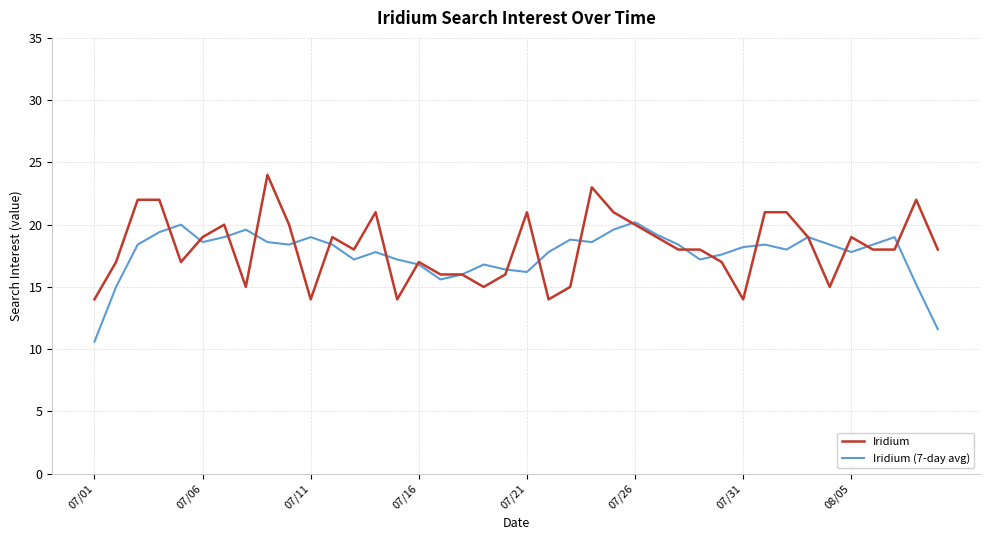

Which series ends up on top after the final intersection of Iridium and Iridium (7-day avg)?

Iridium